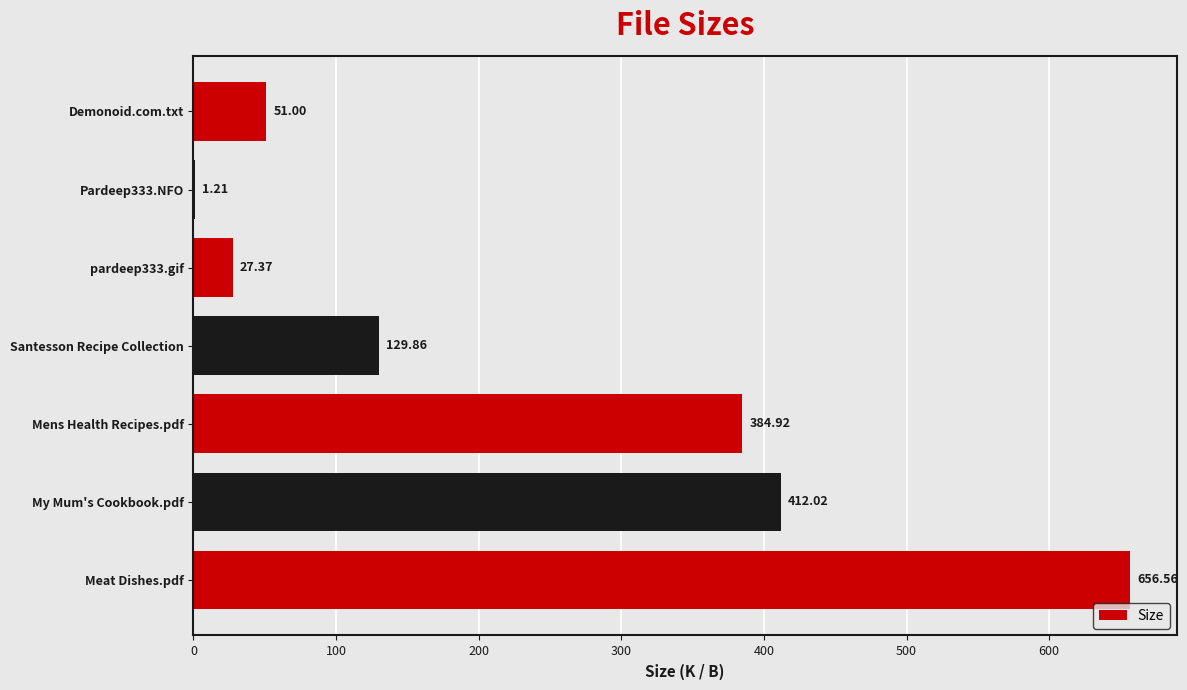

What is the sum of the values at Santesson Recipe Collection and Demonoid.com.txt?

180.9